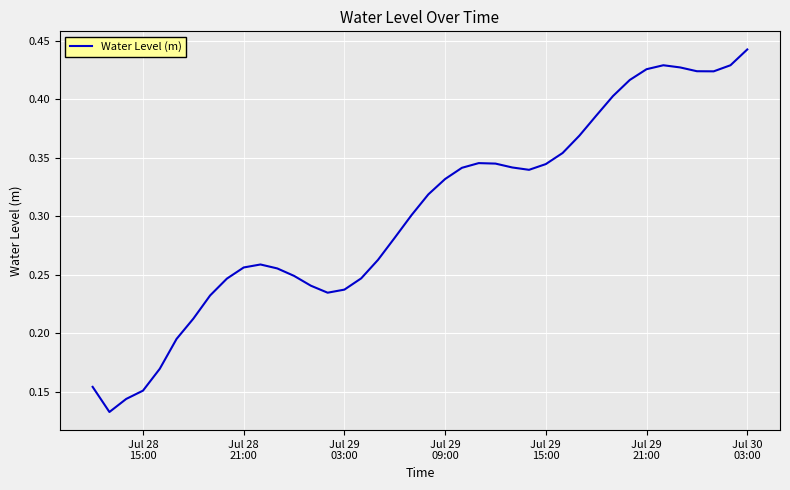

Reading left to right, list all the values displayed in this chart.

0.2	0.1	0.1	0.2	0.2	0.2	0.2	0.2	0.2	0.3	0.3	0.3	0.2	0.2	0.2	0.2	0.2	0.3	0.3	0.3	0.3	0.3	0.3	0.3	0.3	0.3	0.3	0.3	0.4	0.4	0.4	0.4	0.4	0.4	0.4	0.4	0.4	0.4	0.4	0.4